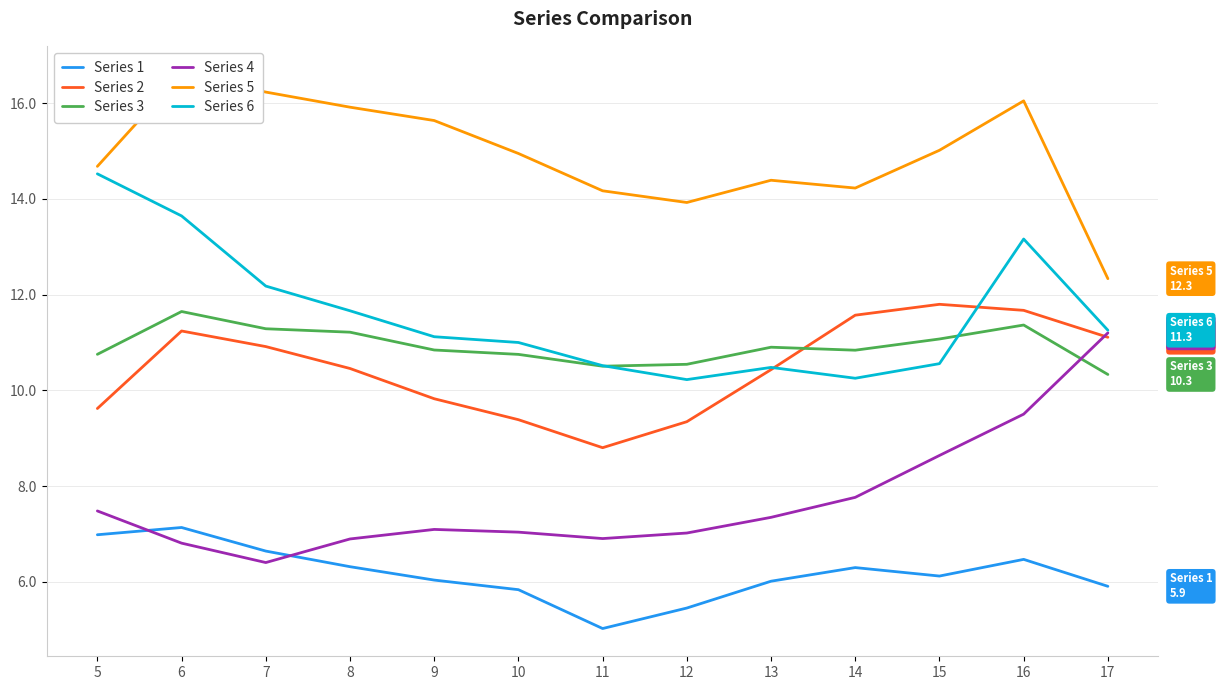

Reading right to left, transcribe all the data shown in this chart.

Series 1: 17=5.9	16=6.5	15=6.1	14=6.3	13=6.0	12=5.5	11=5.0	10=5.8	9=6.0	8=6.3	7=6.6	6=7.1	5=7.0
Series 2: 17=11.1	16=11.7	15=11.8	14=11.6	13=10.4	12=9.3	11=8.8	10=9.4	9=9.8	8=10.5	7=10.9	6=11.2	5=9.6
Series 3: 17=10.3	16=11.4	15=11.1	14=10.8	13=10.9	12=10.5	11=10.5	10=10.8	9=10.8	8=11.2	7=11.3	6=11.6	5=10.8
Series 4: 17=11.2	16=9.5	15=8.6	14=7.8	13=7.3	12=7.0	11=6.9	10=7.0	9=7.1	8=6.9	7=6.4	6=6.8	5=7.5
Series 5: 17=12.3	16=16.1	15=15.0	14=14.2	13=14.4	12=13.9	11=14.2	10=15.0	9=15.6	8=15.9	7=16.2	6=16.6	5=14.7
Series 6: 17=11.3	16=13.2	15=10.6	14=10.3	13=10.5	12=10.2	11=10.5	10=11.0	9=11.1	8=11.7	7=12.2	6=13.6	5=14.5